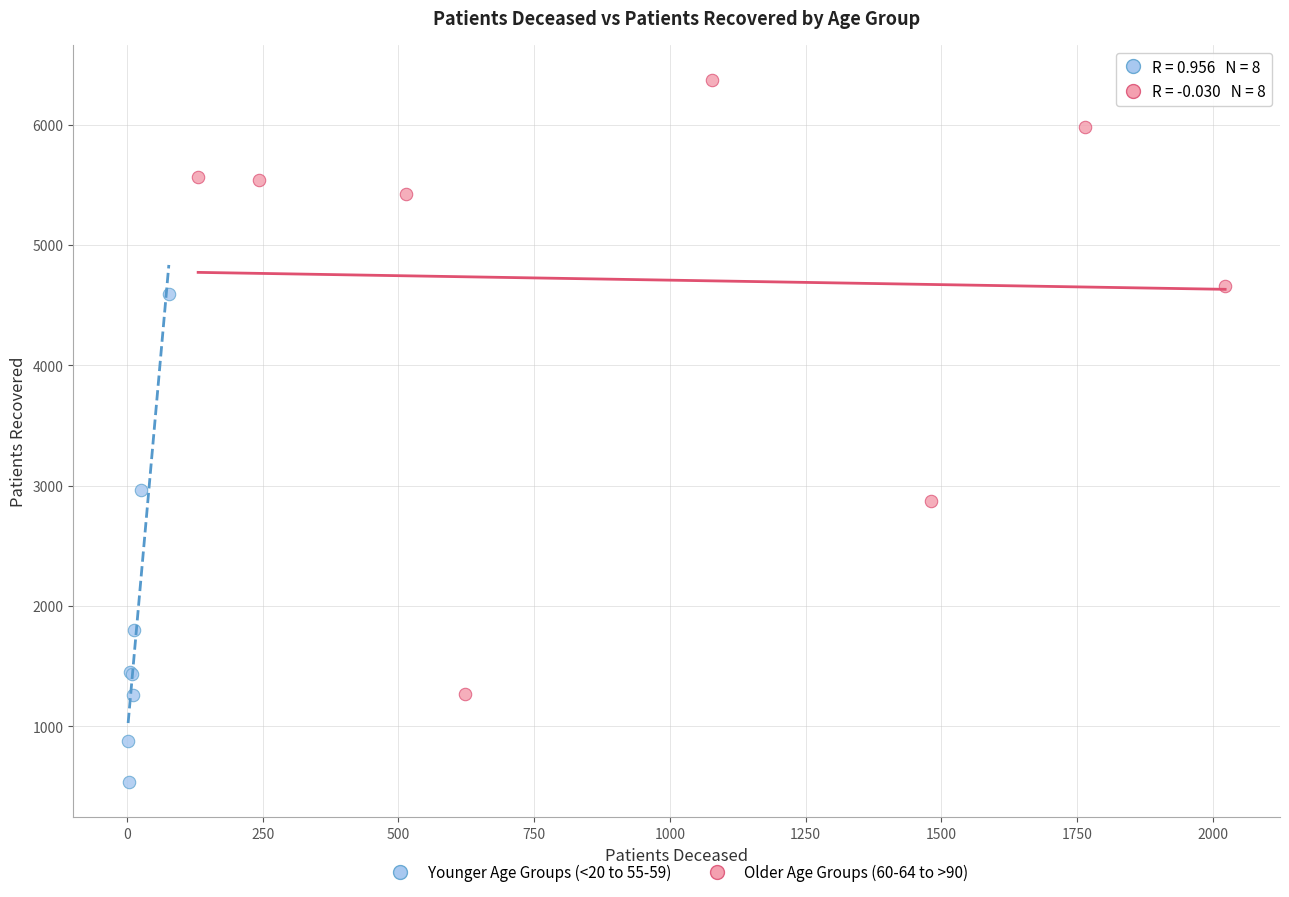

Which series reaches the minimum Y coordinate?

Younger Age Groups (<20 to 55-59)